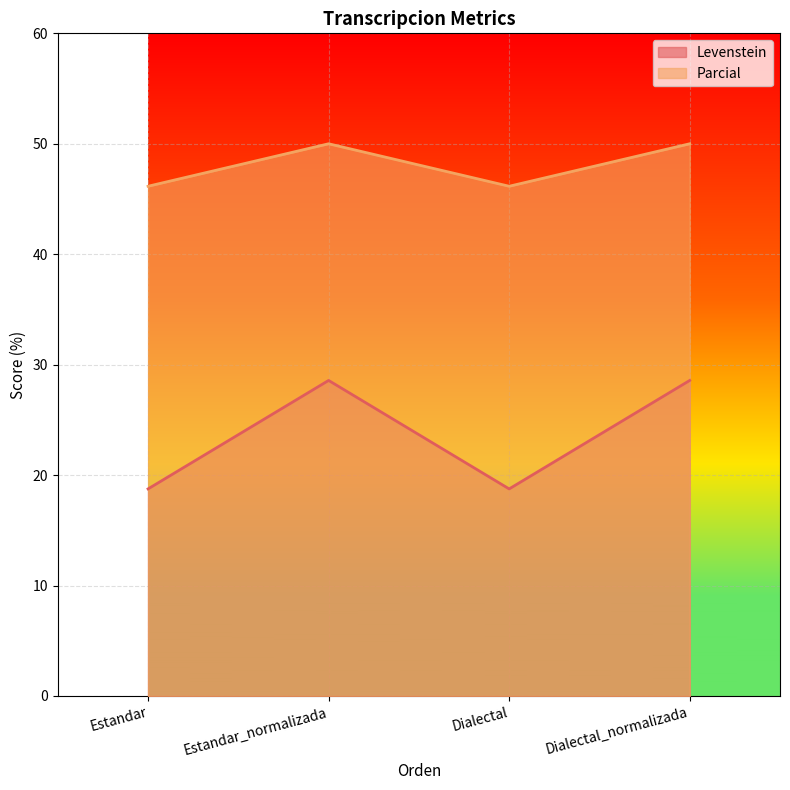

Reading left to right, what are all the values shown in this chart?

Levenstein: Estandar=18.8	Estandar_normalizada=28.6	Dialectal=18.8	Dialectal_normalizada=28.6
Parcial: Estandar=46.2	Estandar_normalizada=50.0	Dialectal=46.2	Dialectal_normalizada=50.0